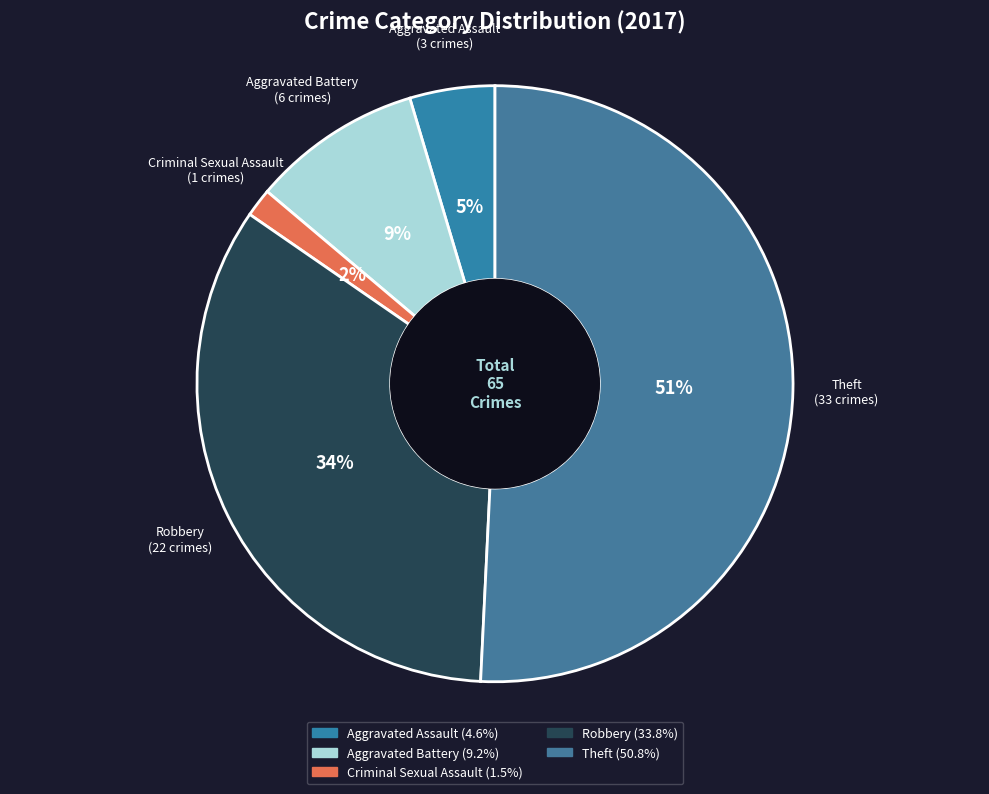

To the nearest percent, what is the difference between the largest and smallest slice percentages?

49%